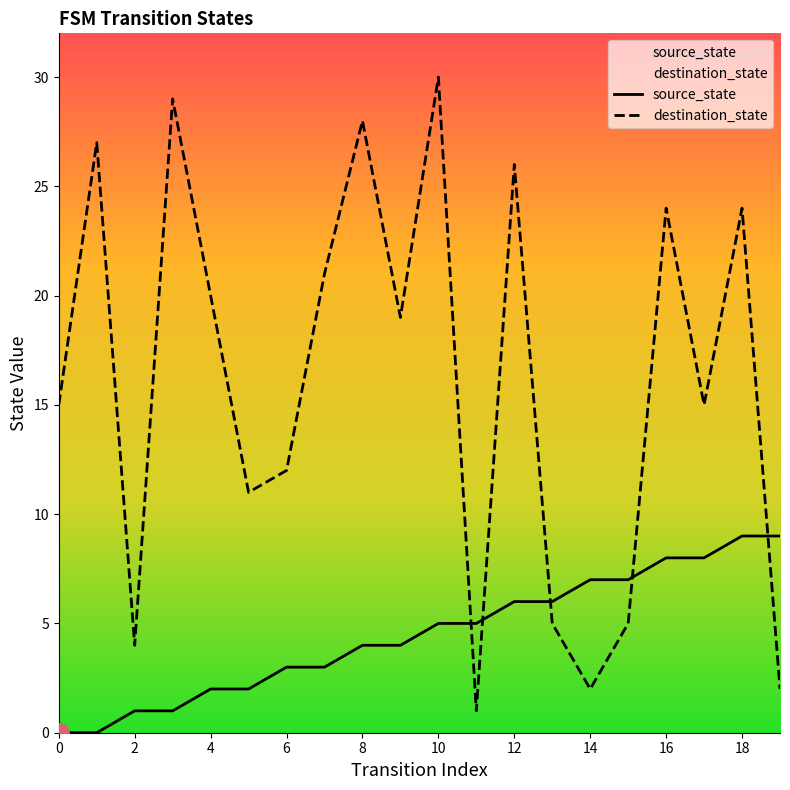

Which has a higher value, 0 or 13?

13